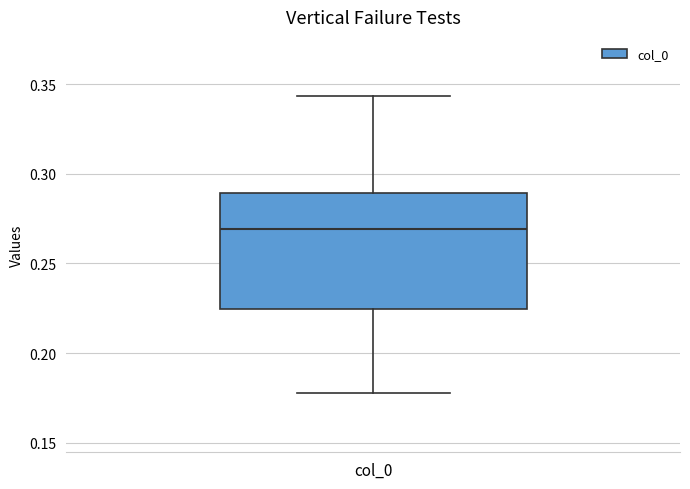

Read this box plot against the y-axis: the position of the median line, the range covered by the box, and the ends of both whiskers. The values are not printed on the chart, so give them approximately, as read against the axis.

median 0.270, box 0.225 to 0.290, whiskers 0.180 to 0.345